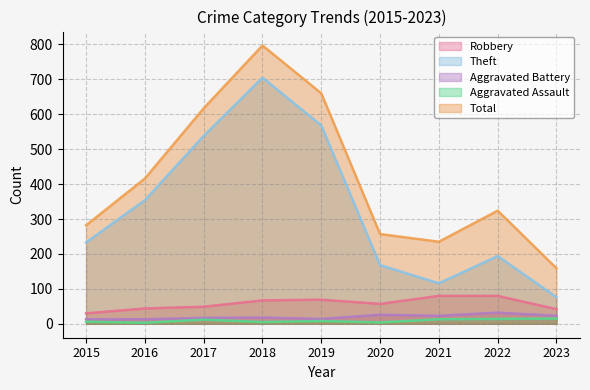

True or false: Aggravated Assault and Total cross at least once.

False